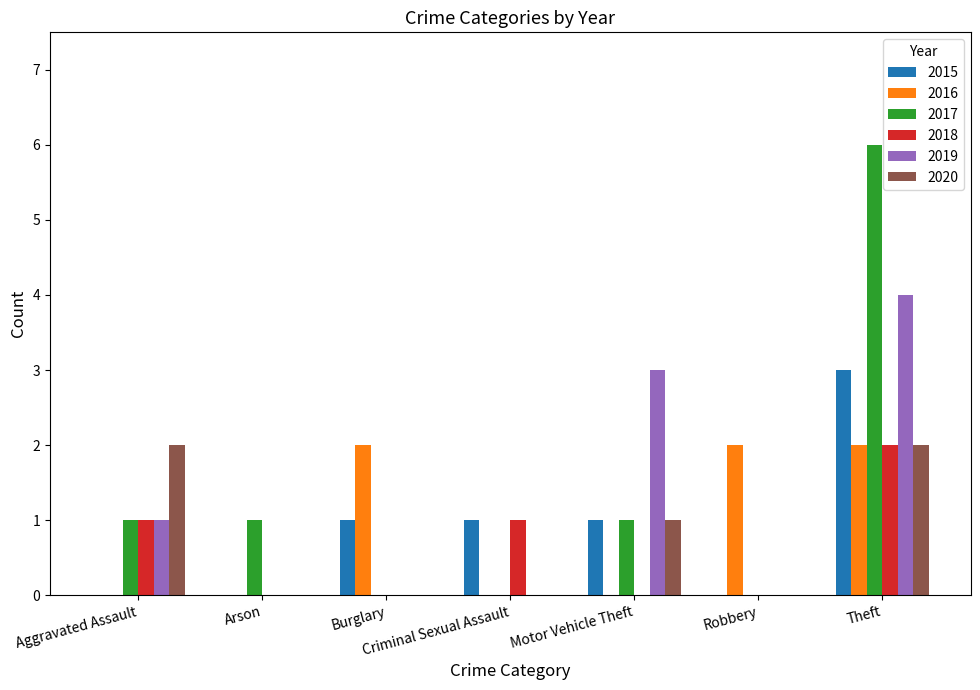

What is the sum of the 2020 values at Criminal Sexual Assault and Theft?

2